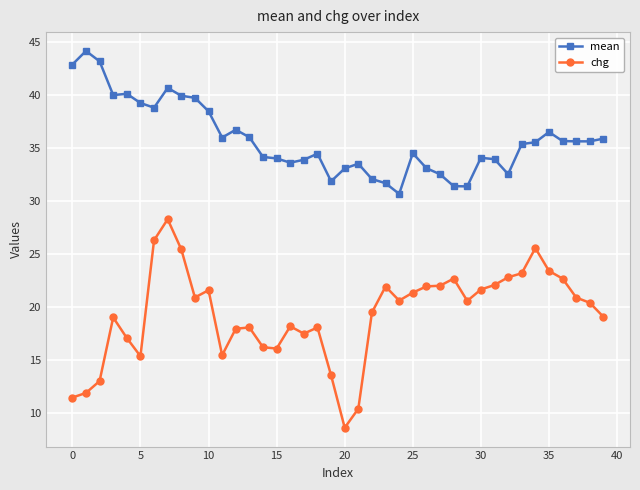

What is the difference between the maximum and minimum values in the chg series?

19.7